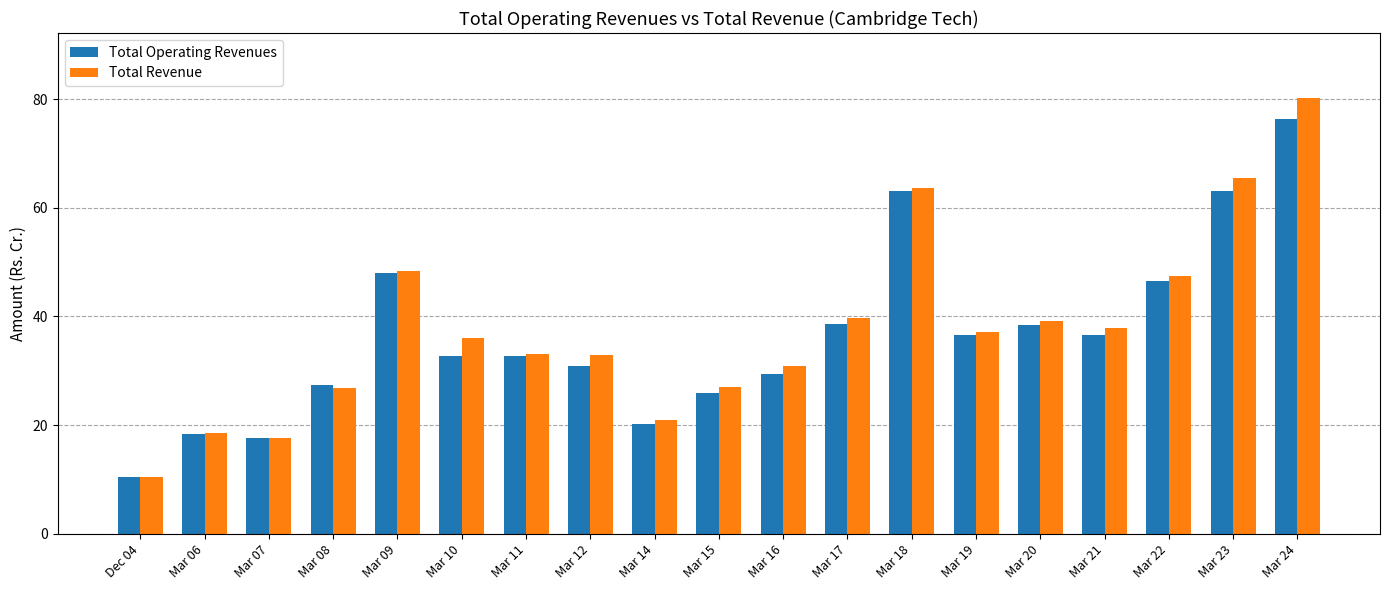

The Total Operating Revenues series shows 74.0 at Mar 09. True or false?

False